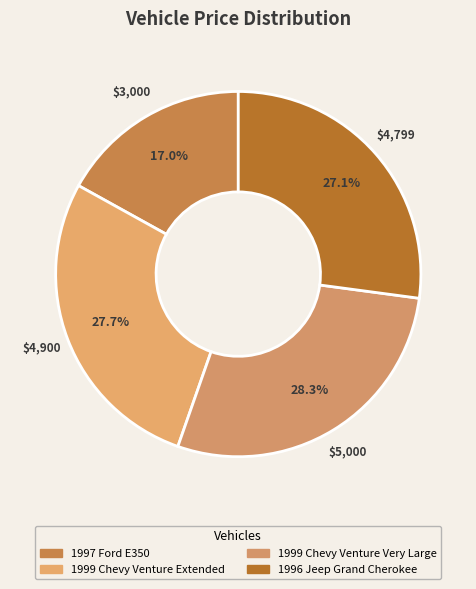

To the nearest percent, what percentage of the pie is 1996 Jeep Grand Cherokee?

27%